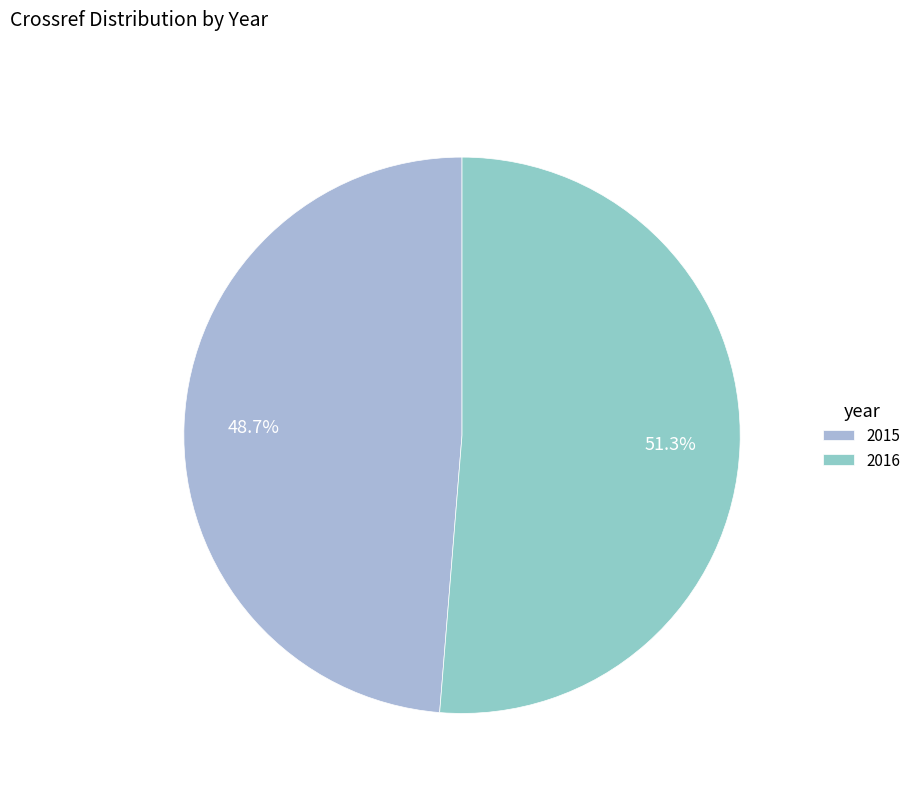

To the nearest percent, what is the combined percentage of 2015 and 2016?

100%